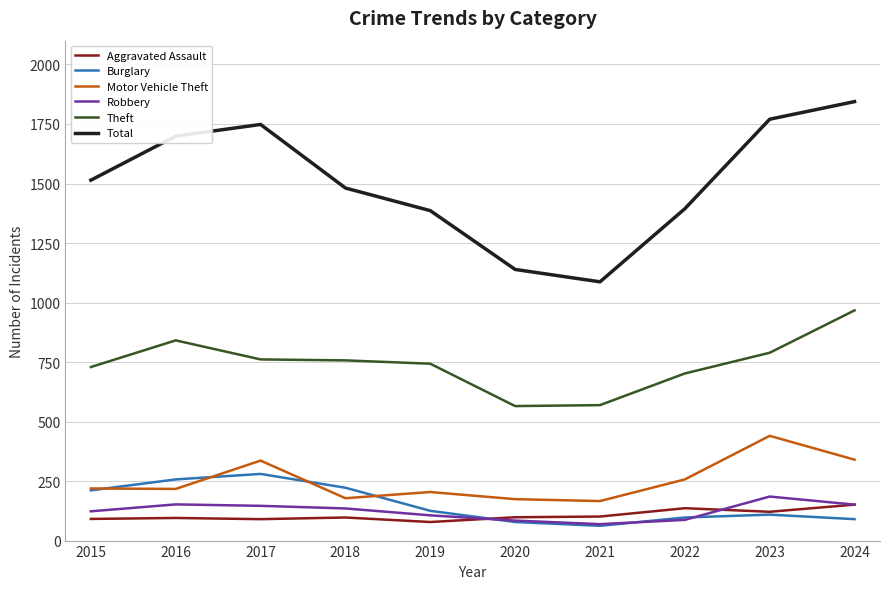

True or false: Theft and Burglary cross at least once.

False